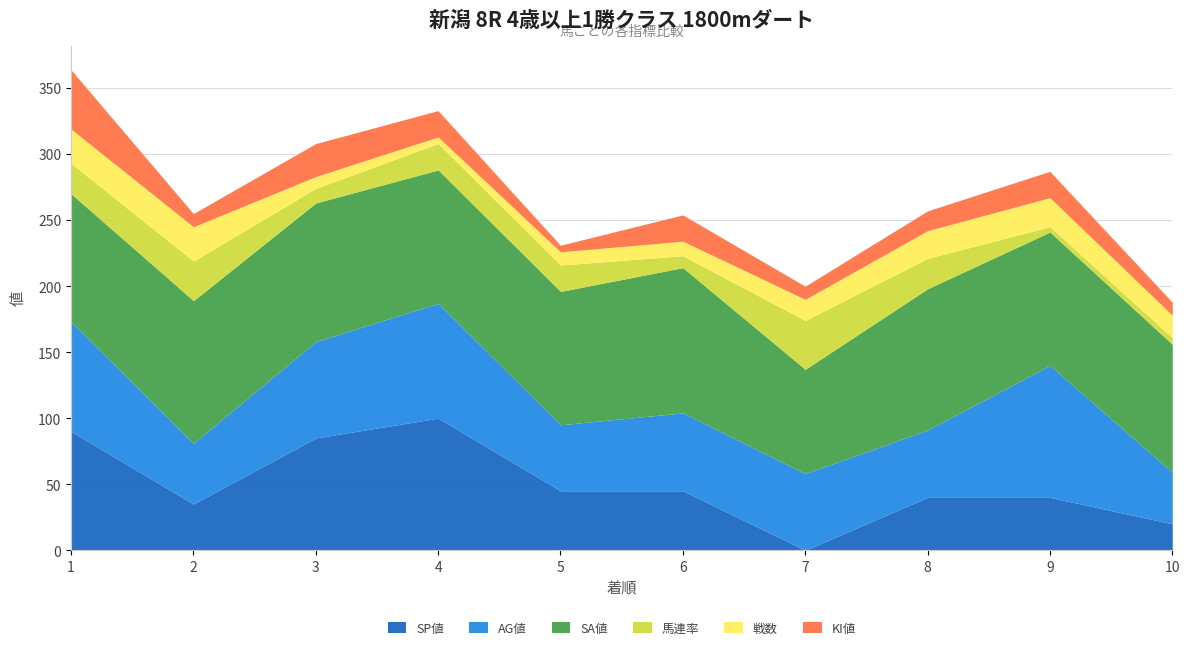

What is the difference between the KI値 values at 1 and 5?

40